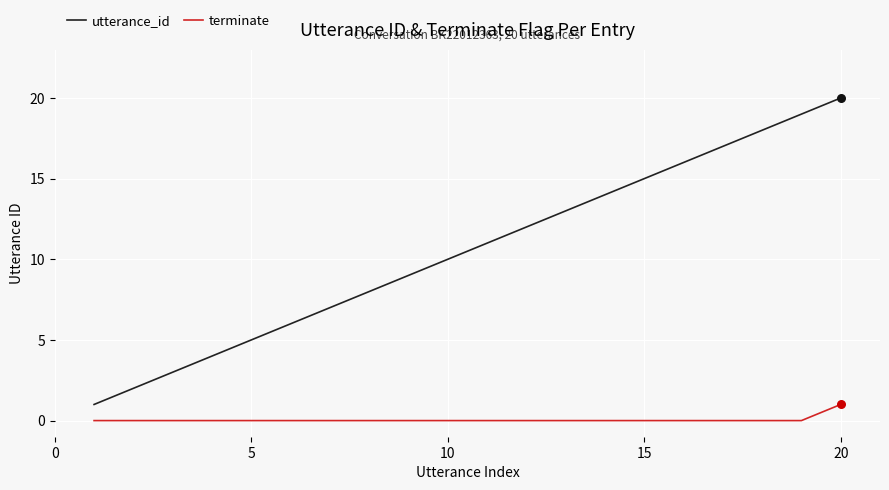

Which series has the largest total across all categories?

utterance_id